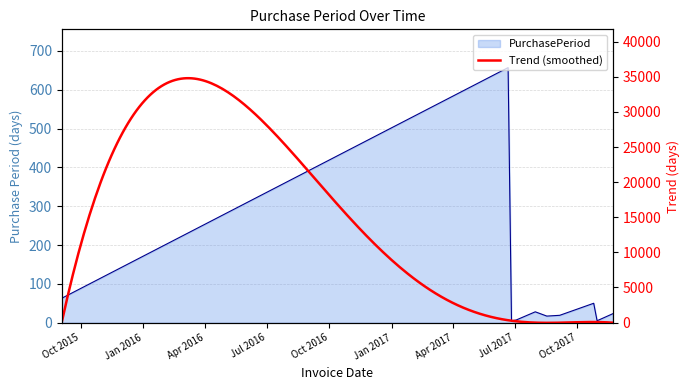

The chart shows a value of 7 at 2017-07-03. True or false?

True